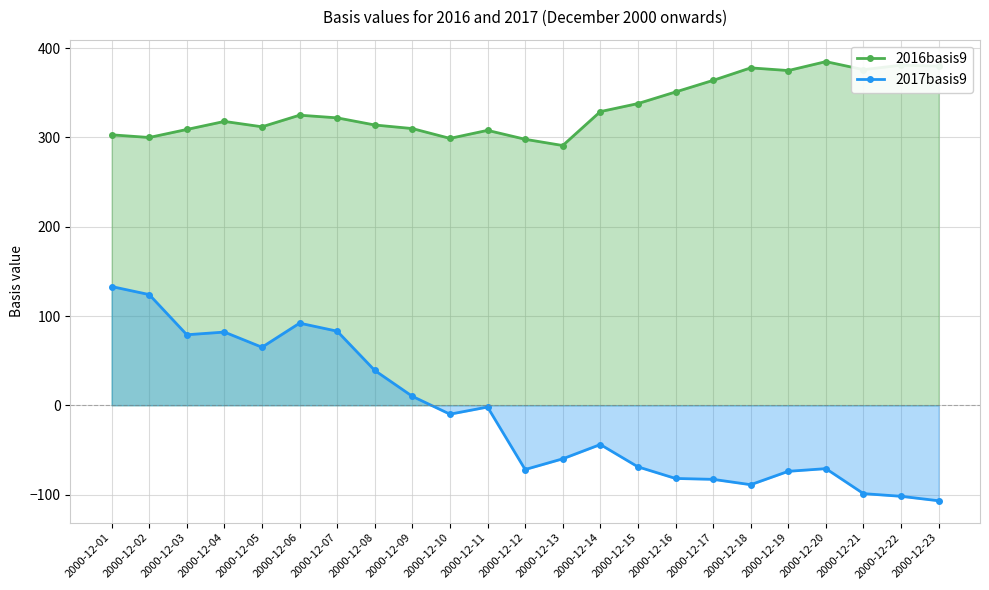

At which category does 2017basis9 reach its first local valley?

2000-12-03